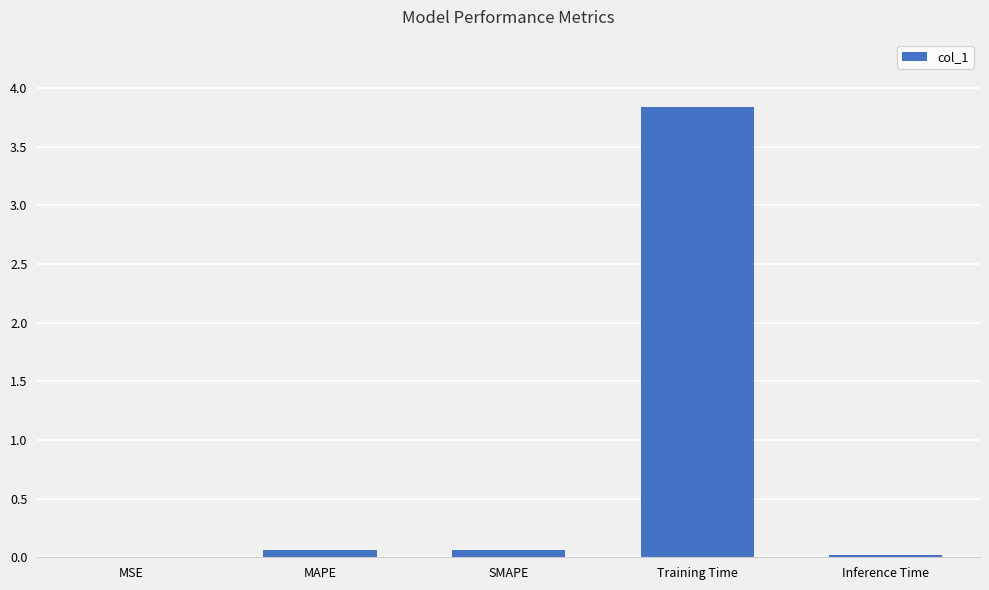

True or false: the data shows 3.8 at Training Time.

True